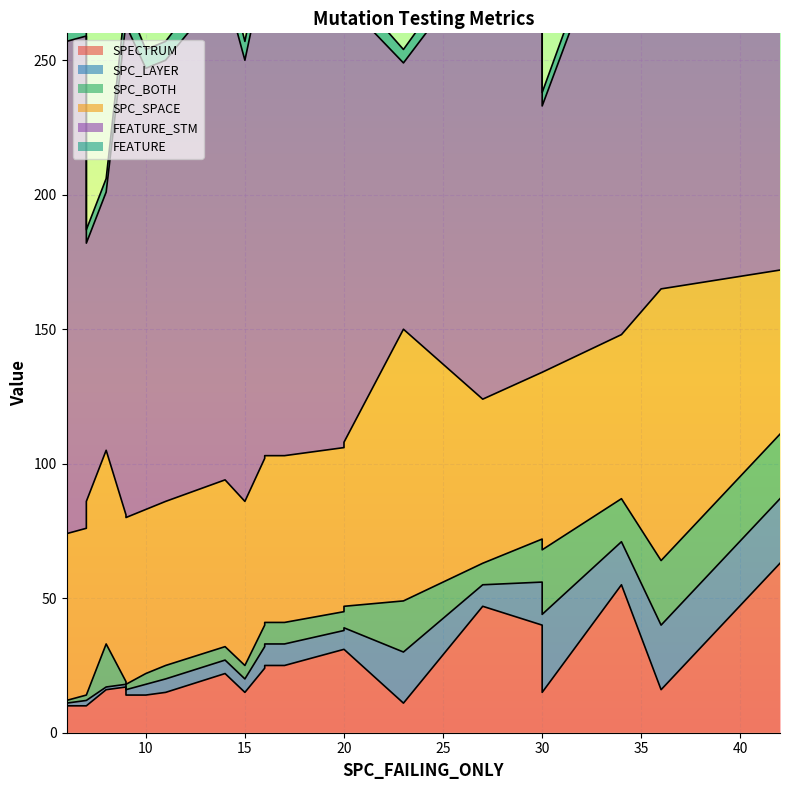

Is it true that FEATURE_STM equals 268 at 34?

False